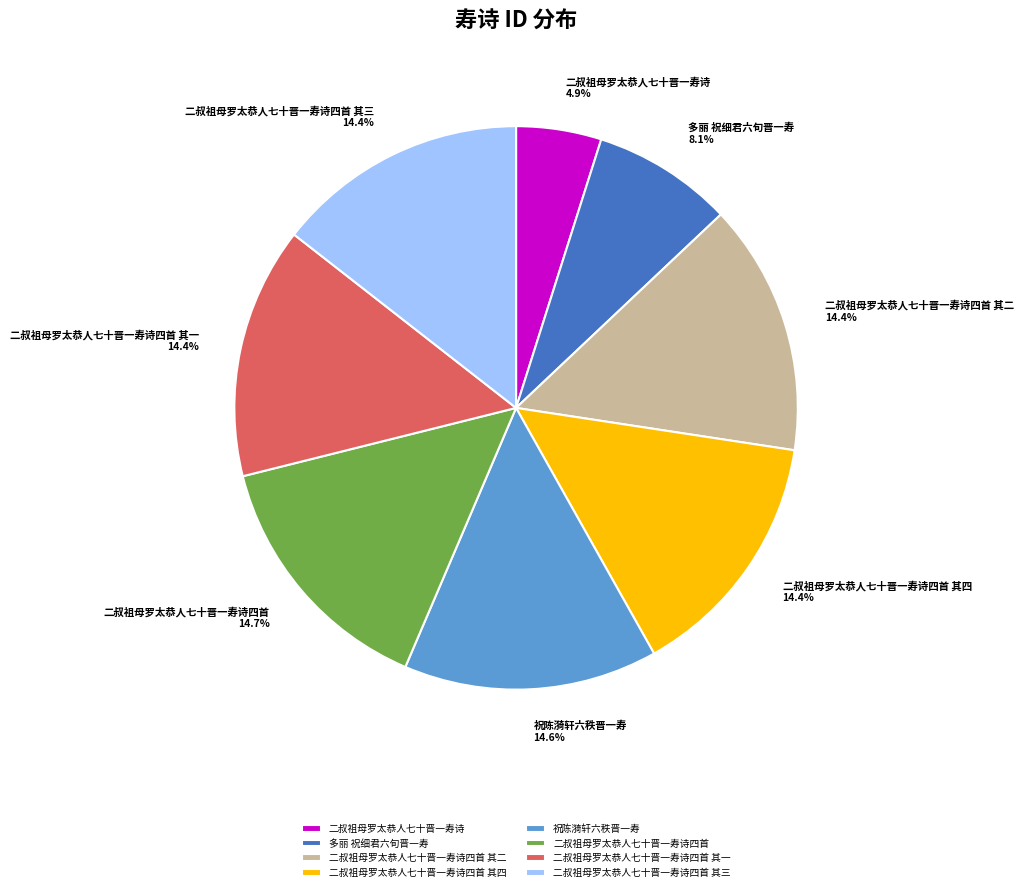

Which category has the smallest portion of the pie?

二叔祖母罗太恭人七十晋一寿诗